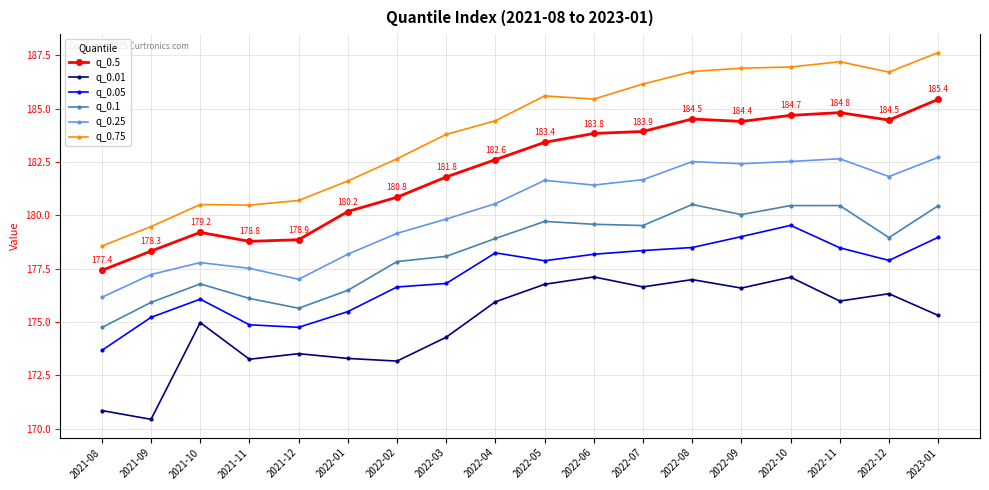

What is the maximum value shown in the chart?

187.6